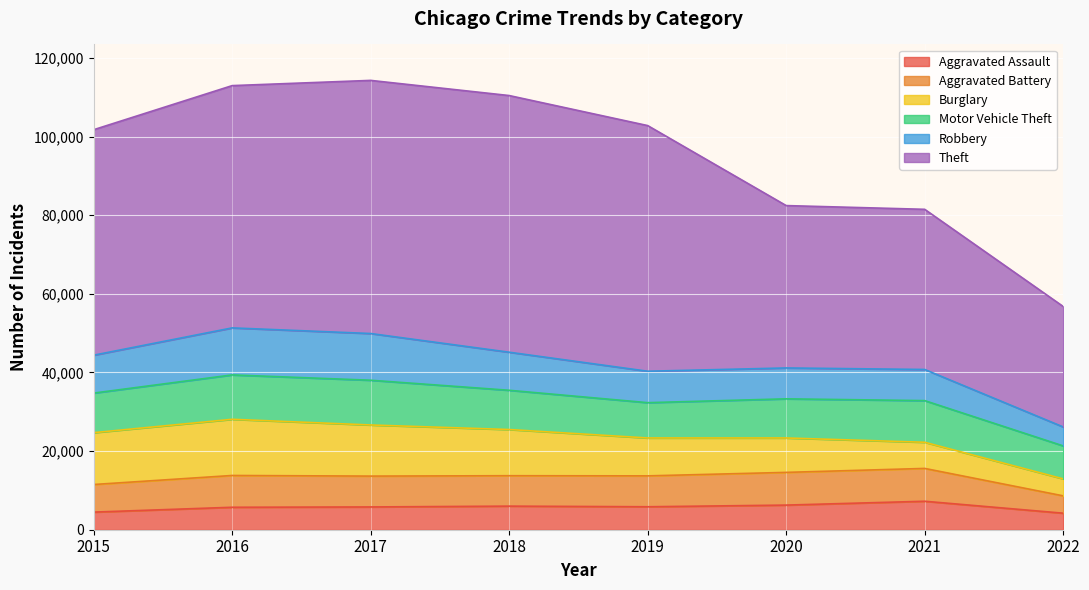

At 2018, list the series in order from smallest to largest.

Aggravated Assault, Aggravated Battery, Robbery, Motor Vehicle Theft, Burglary, Theft